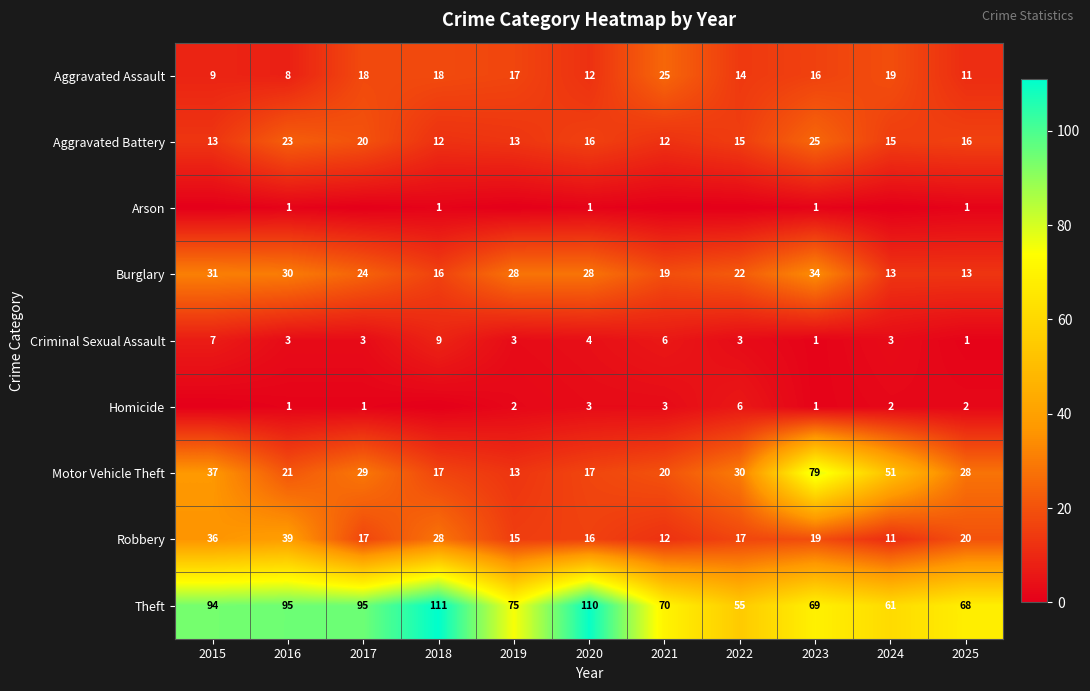

The Aggravated Assault series shows 27 at 2023. True or false?

False